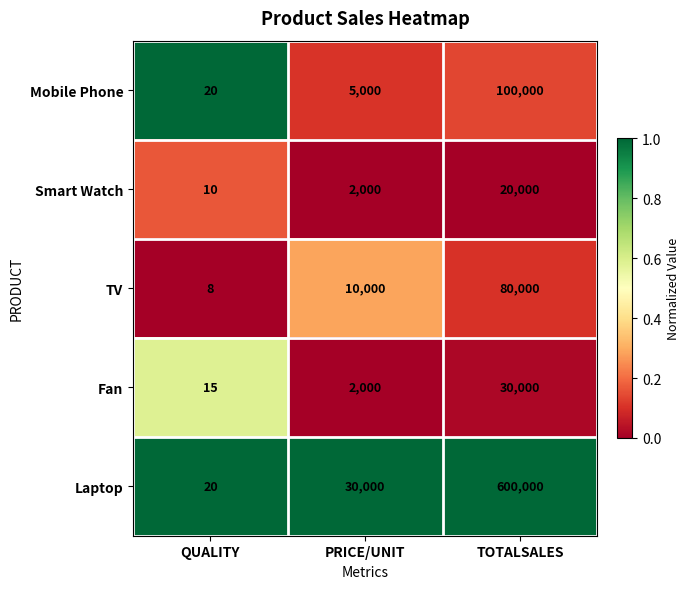

Rank the series by their maximum value, from highest to lowest.

Laptop, Mobile Phone, TV, Fan, Smart Watch